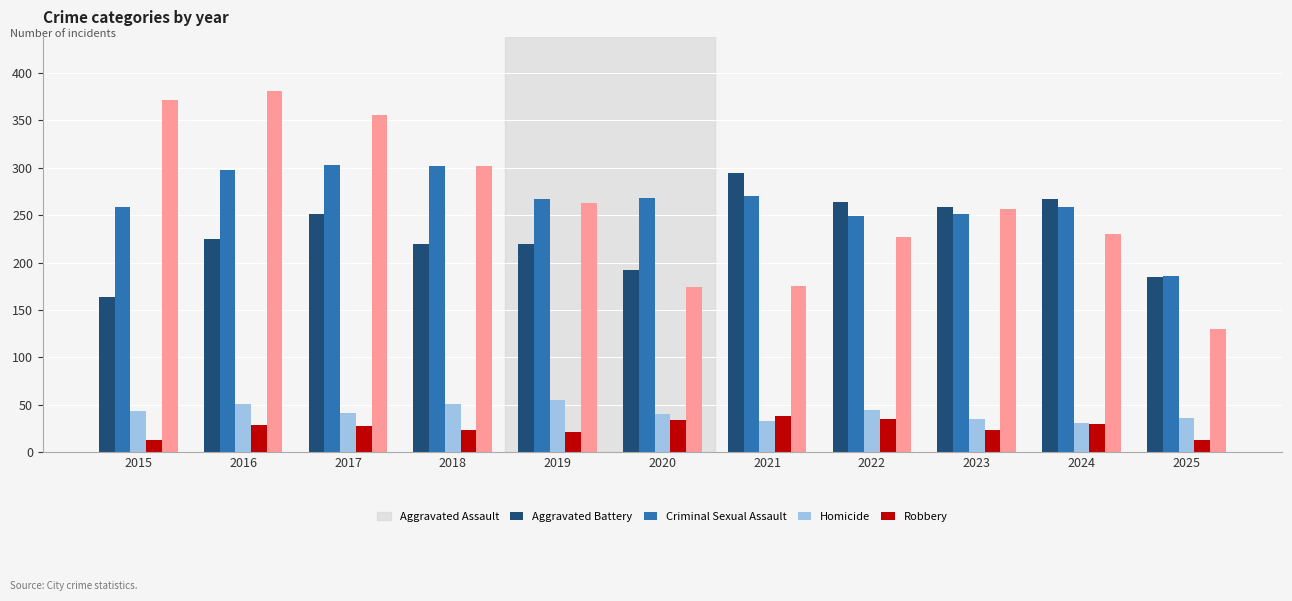

Rank the series by their maximum value, from highest to lowest.

Robbery, Aggravated Battery, Aggravated Assault, Criminal Sexual Assault, Homicide